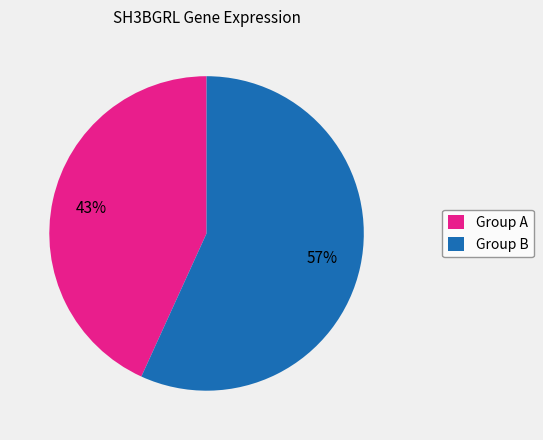

True or false: Group B accounts for 57% of the total.

True